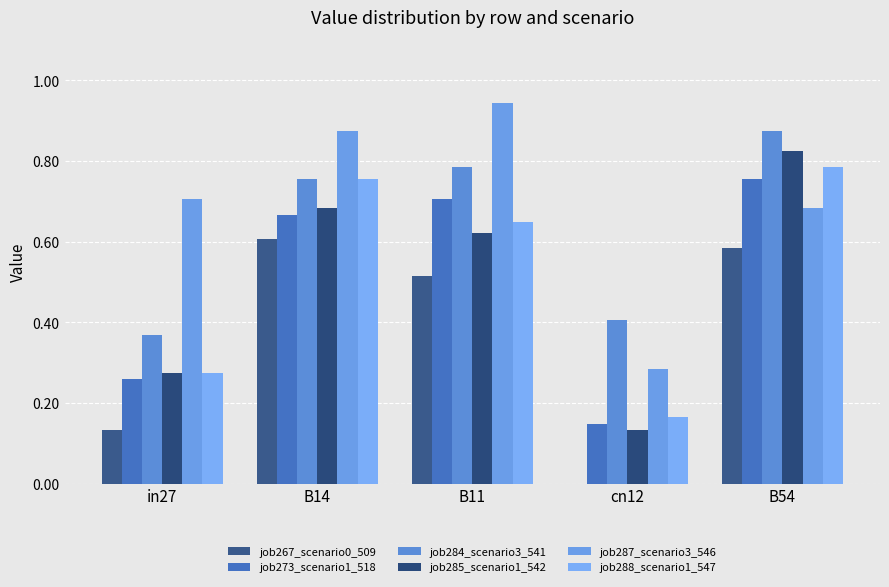

The job273_scenario1_518 series shows 0.0 at cn12. True or false?

False